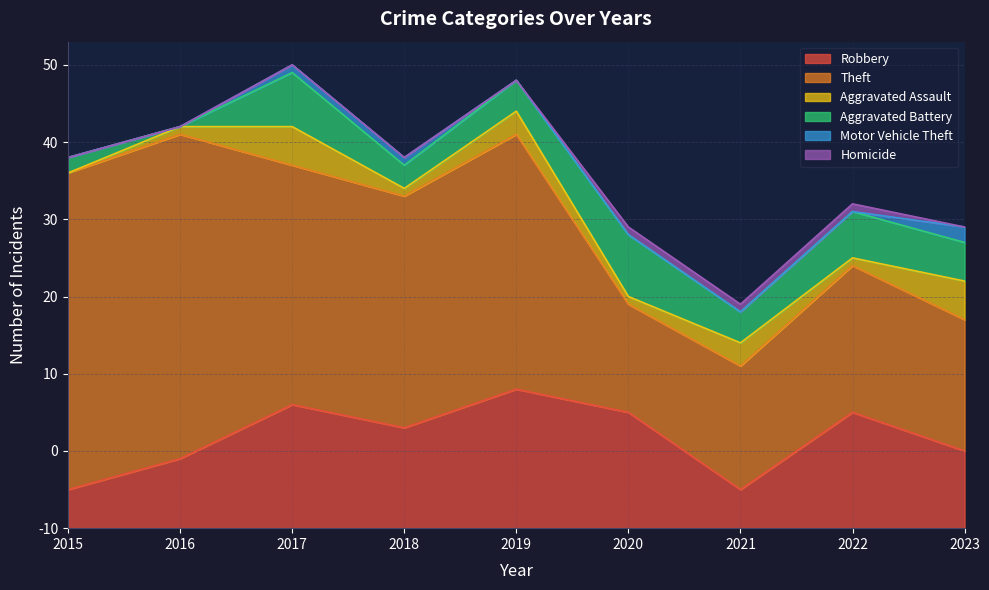

At which label is Aggravated Battery closest to 4?

2019